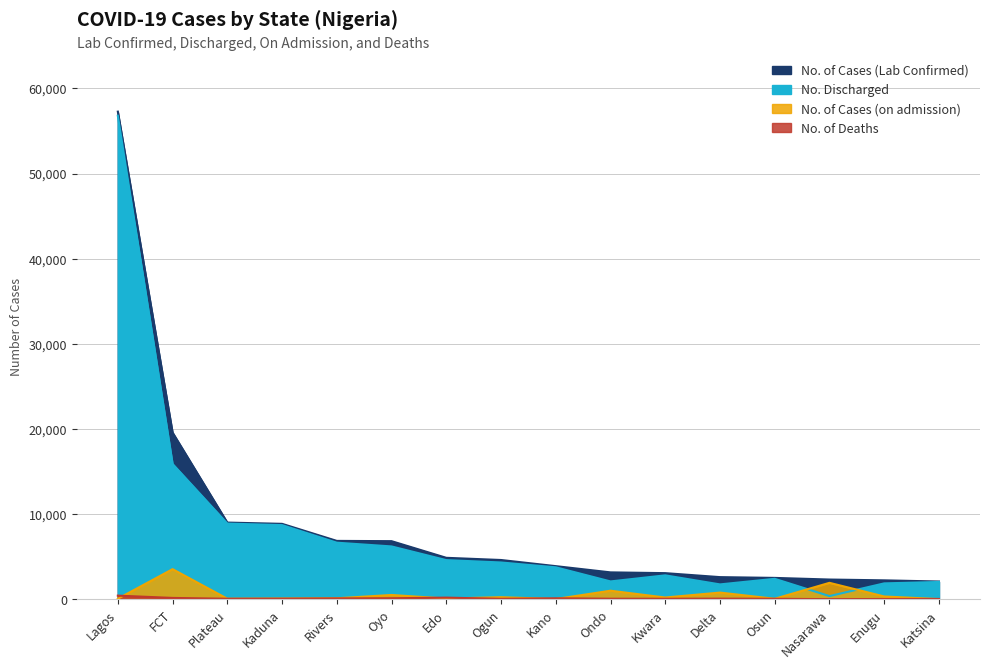

In No. of Cases (on admission), how many points are lower than both neighbors (excluding endpoints)?

5